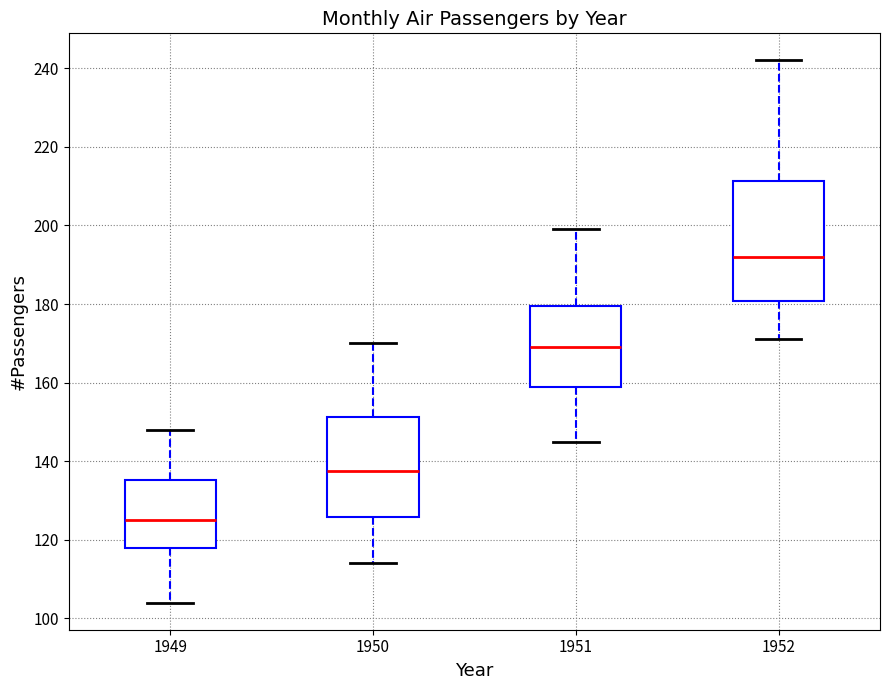

Comparing the boxes themselves (not the whiskers), which one is the tallest?

1952